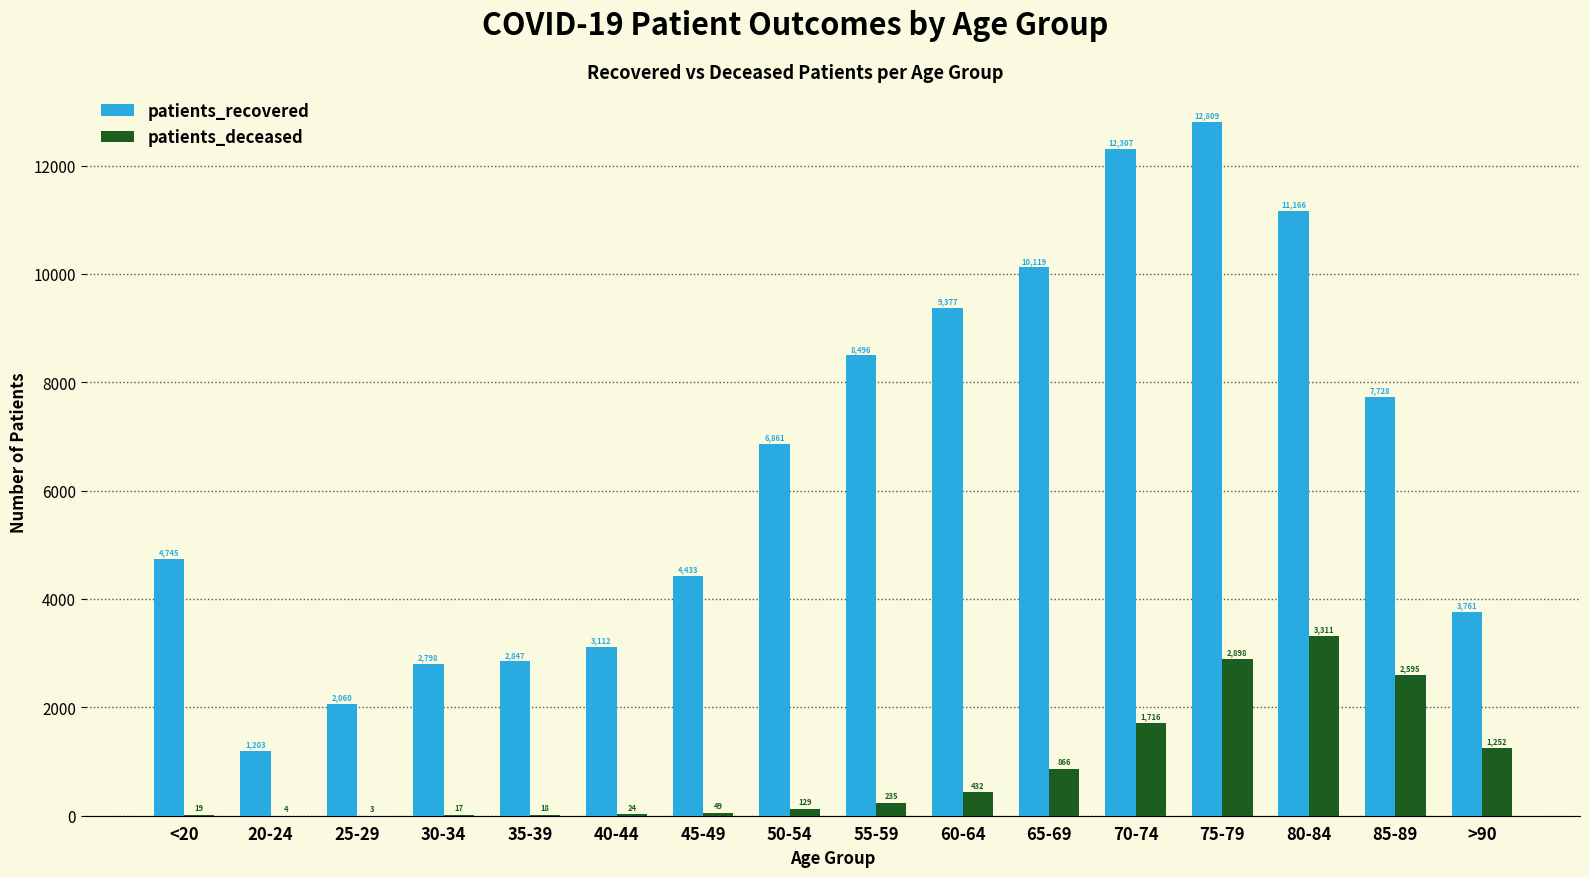

Is it true that patients_deceased equals 24 at 40-44?

True